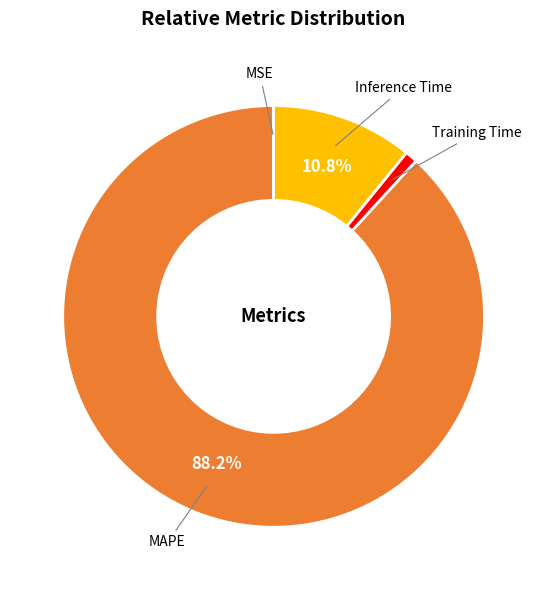

Is there a majority slice in this chart?

Yes